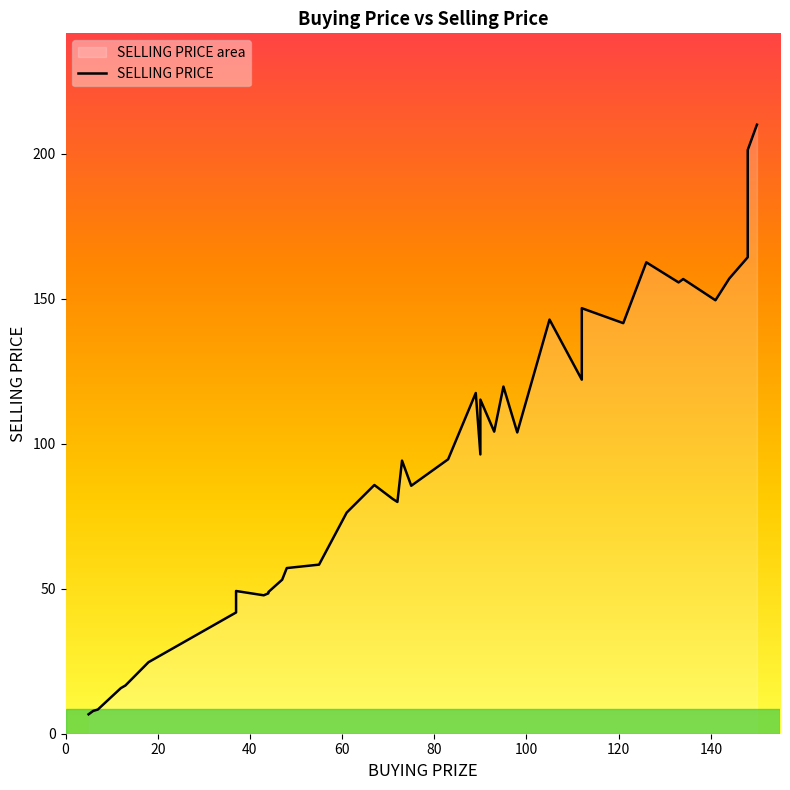

What is the value of the 31st point from the left?

146.7